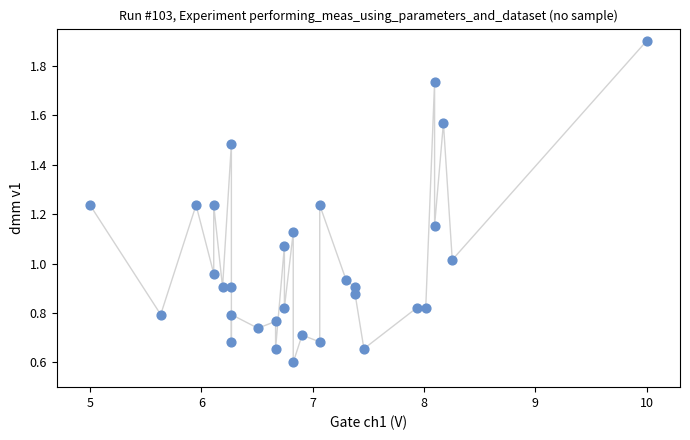

What is the range of X values (max minus min)?

5.0